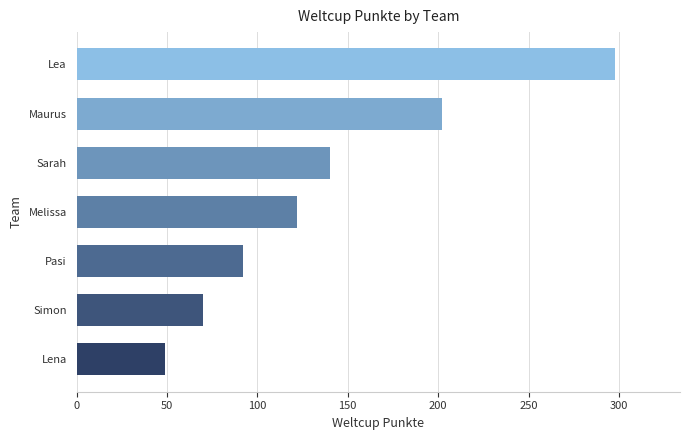

Which category has the highest value across all series?

Lea